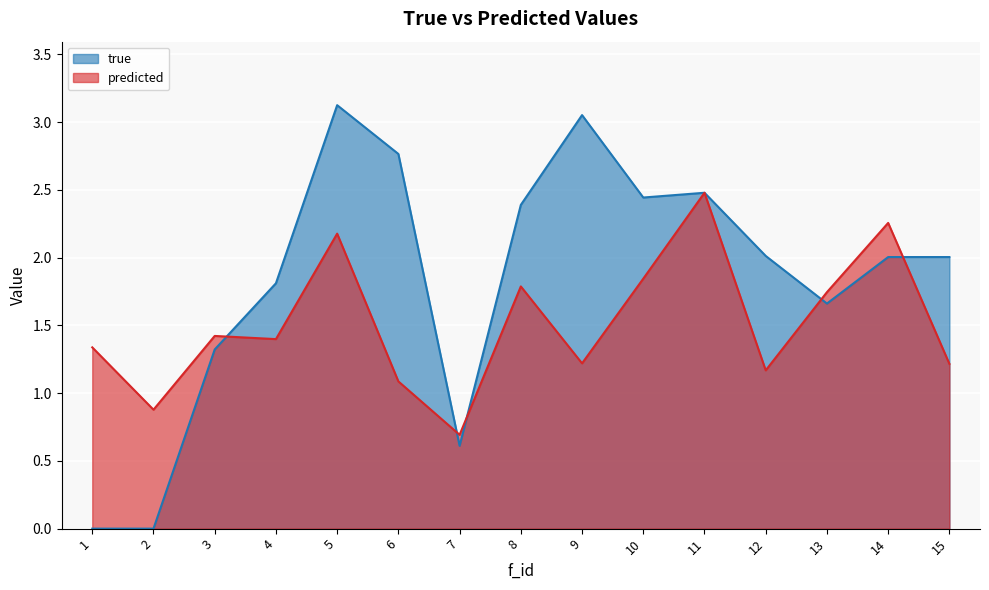

What is the sum of the predicted values at 11 and 9?

3.7